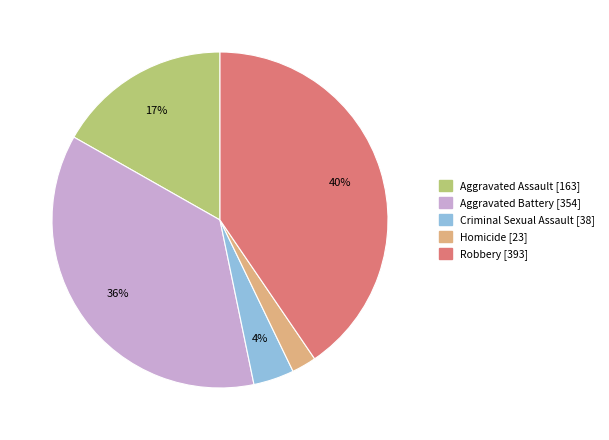

What percentage is the Robbery slice, to the nearest percent?

40%